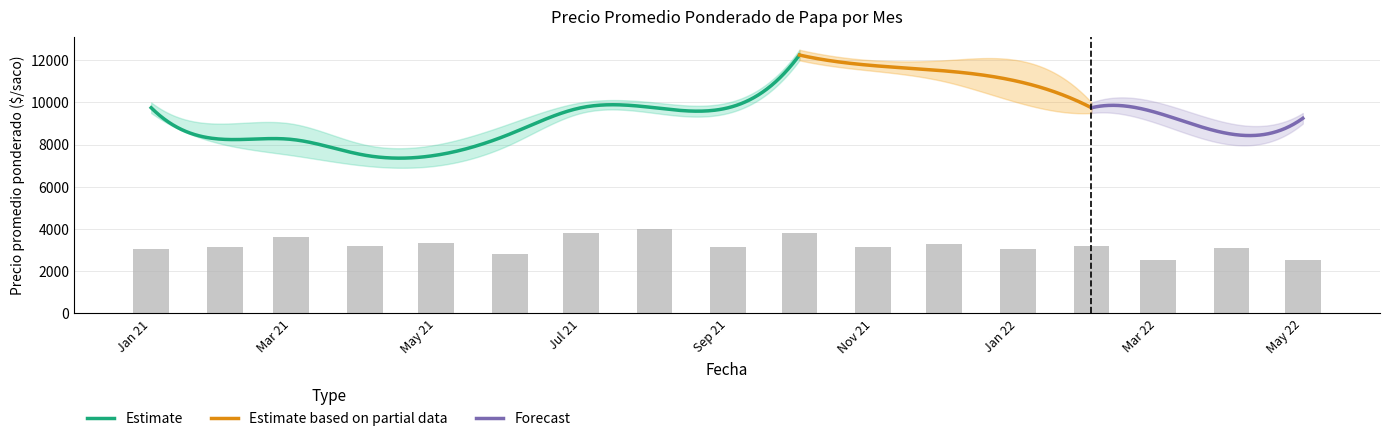

List the labels in order of Precio maximo value, smallest first.

2021-04, 2021-05, 2021-02, 2021-03, 2021-06, 2022-04, 2022-05, 2021-01, 2021-07, 2021-08, 2021-09, 2022-02, 2022-03, 2021-11, 2021-12, 2022-01, 2021-10